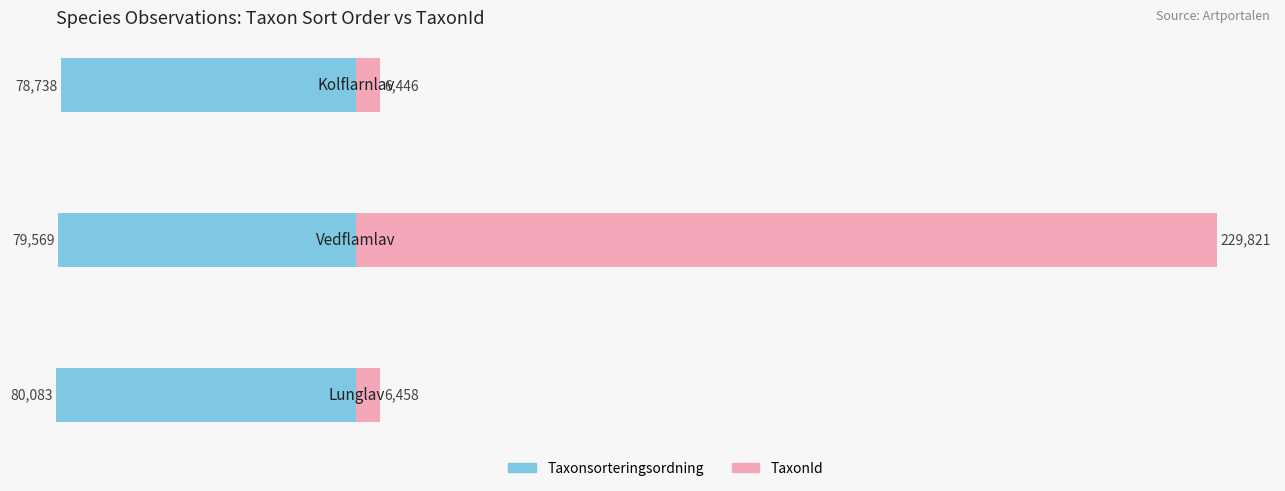

What value does the TaxonId series have at 0?

6458